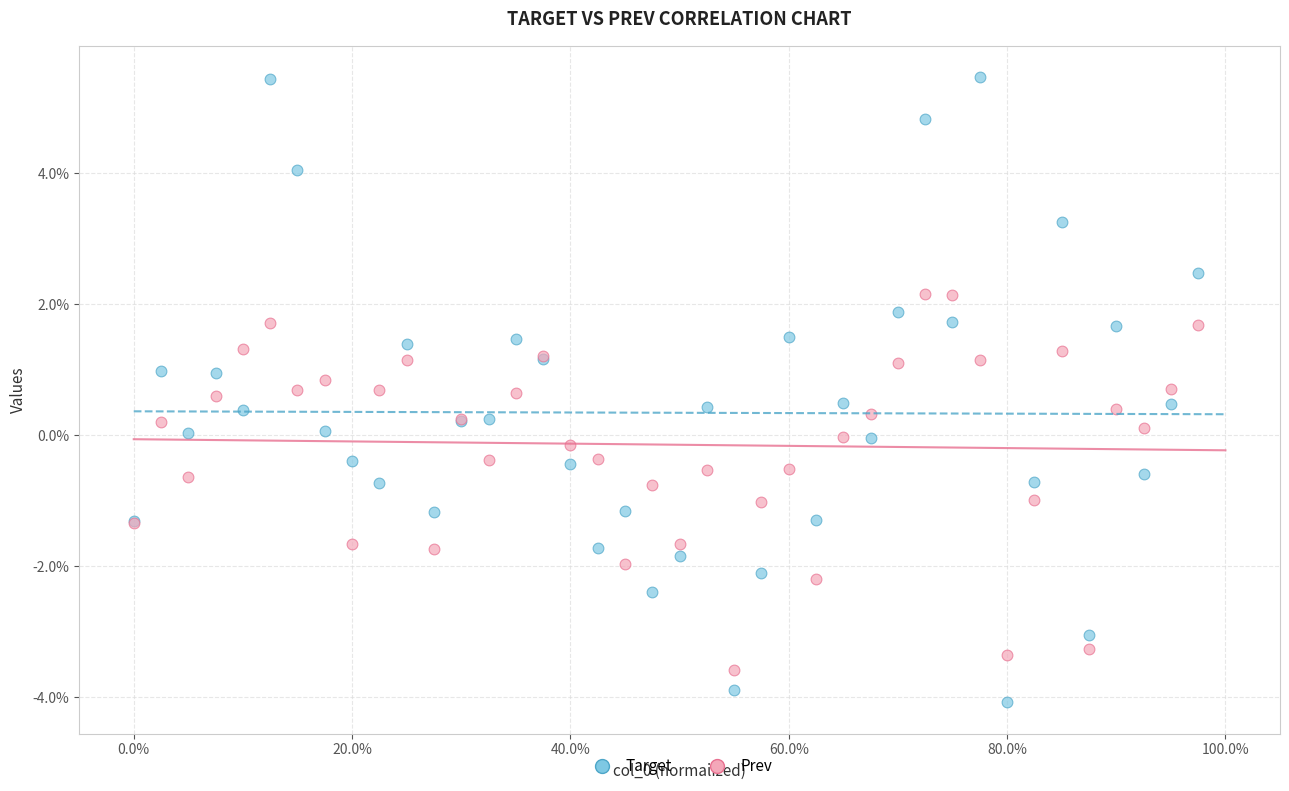

Which series contains the lowest Y value?

Target